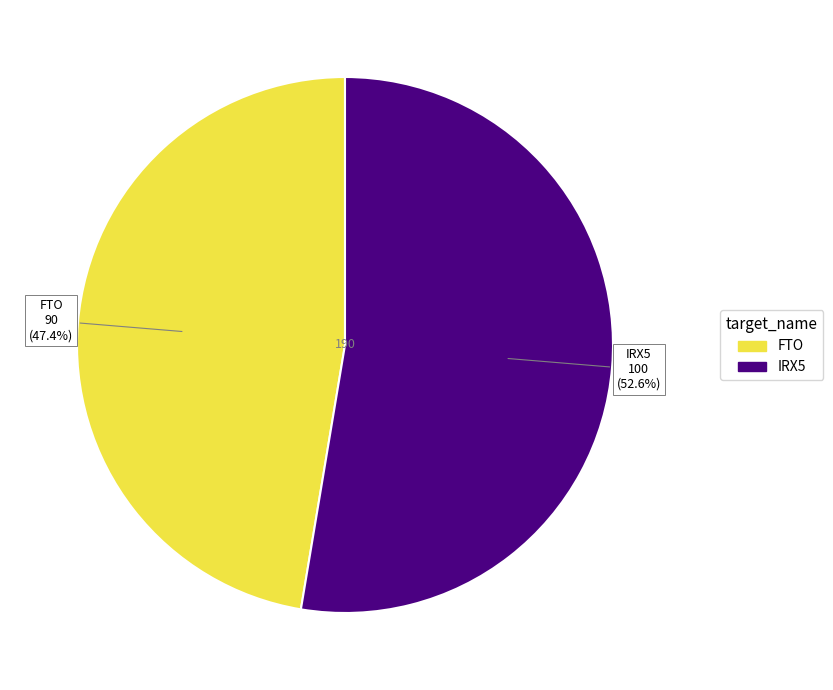

Which slice is the largest?

IRX5